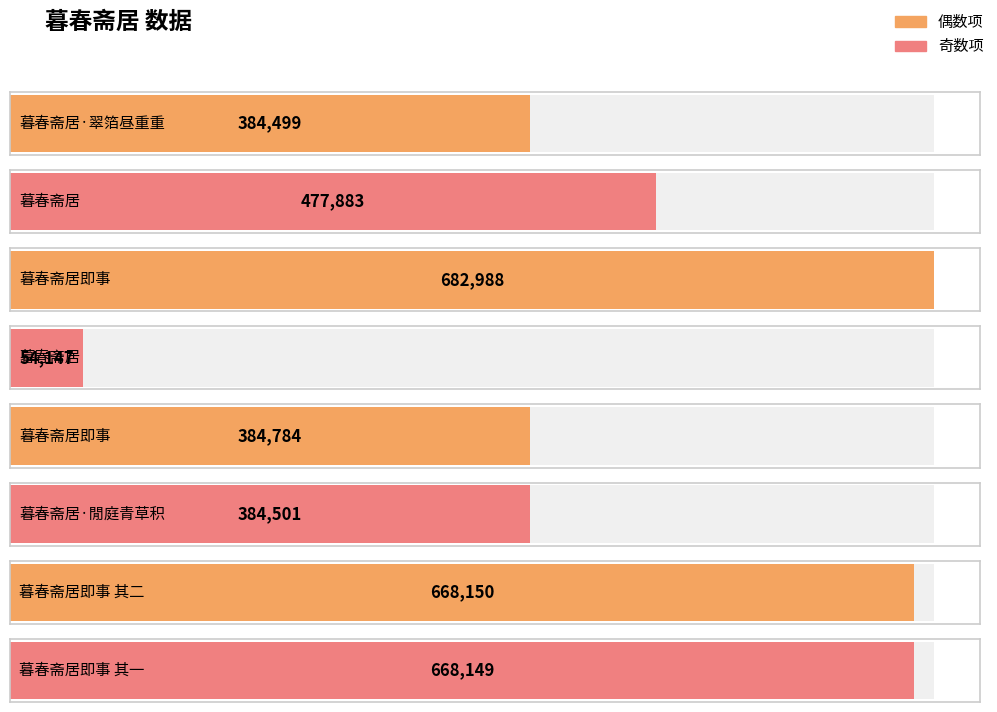

What is the difference between the second highest and second lowest values?

283651